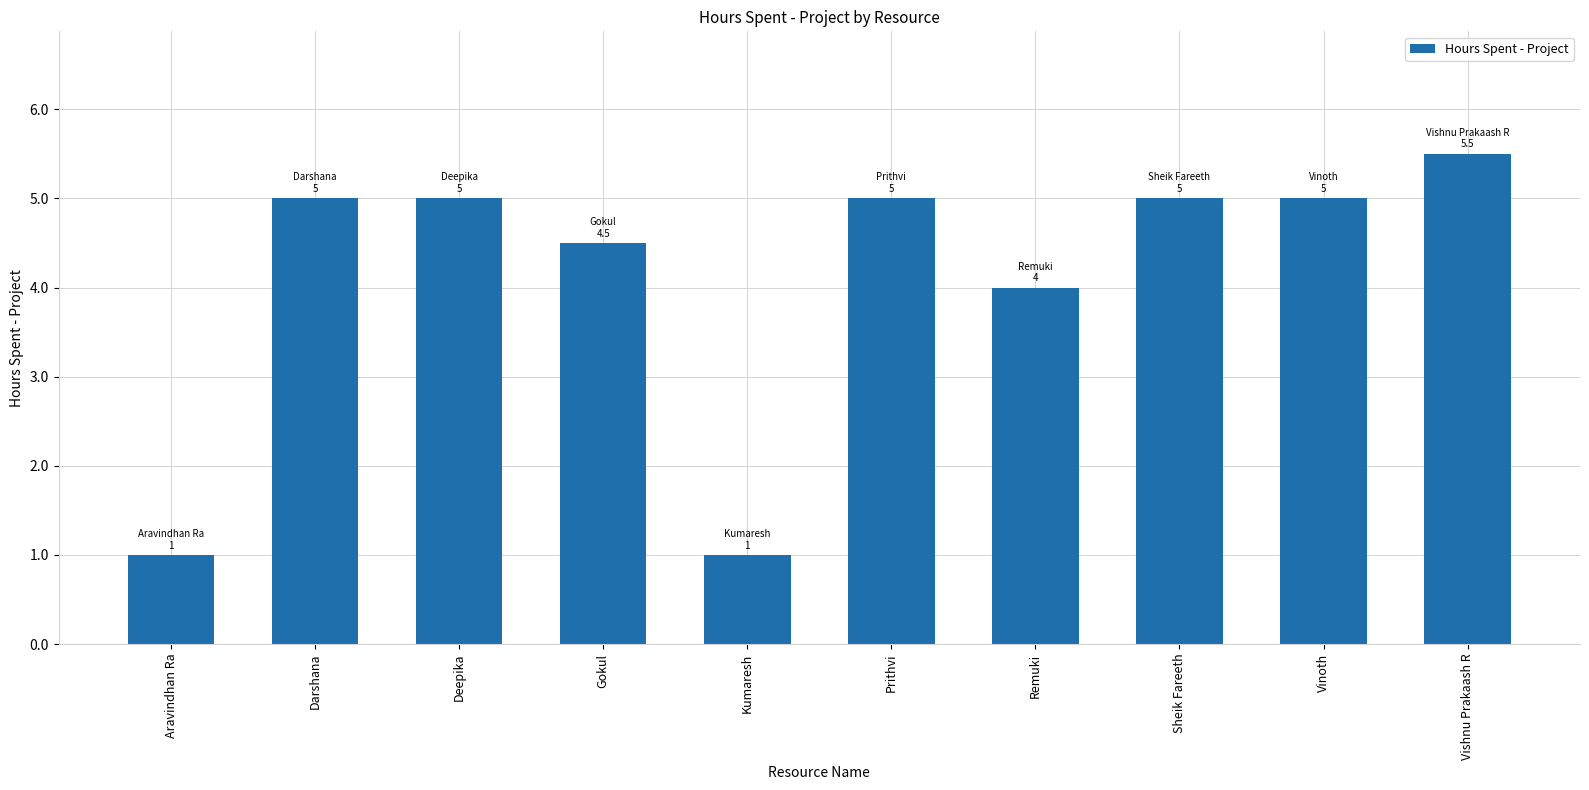

What is the sum of the values at Gokul and Sheik Fareeth?

9.5